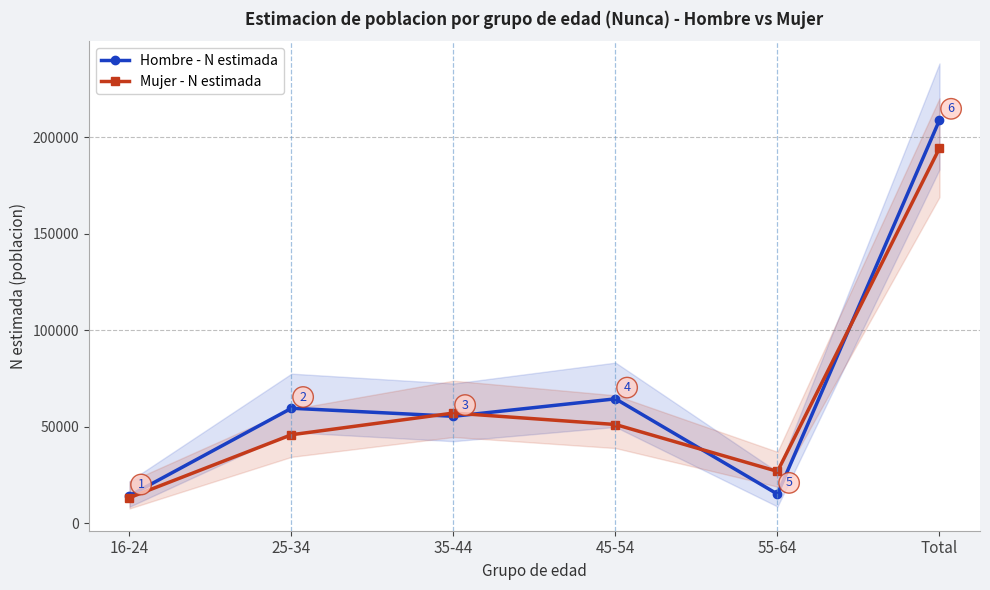

Reading right to left, extract all data points from this chart.

Hombre - N estimada: Total=208978	55-64=15121	45-54=64498	35-44=55458	25-34=59624	16-24=14277
Mujer - N estimada: Total=194402	55-64=26901	45-54=51191	35-44=57130	25-34=45892	16-24=13287